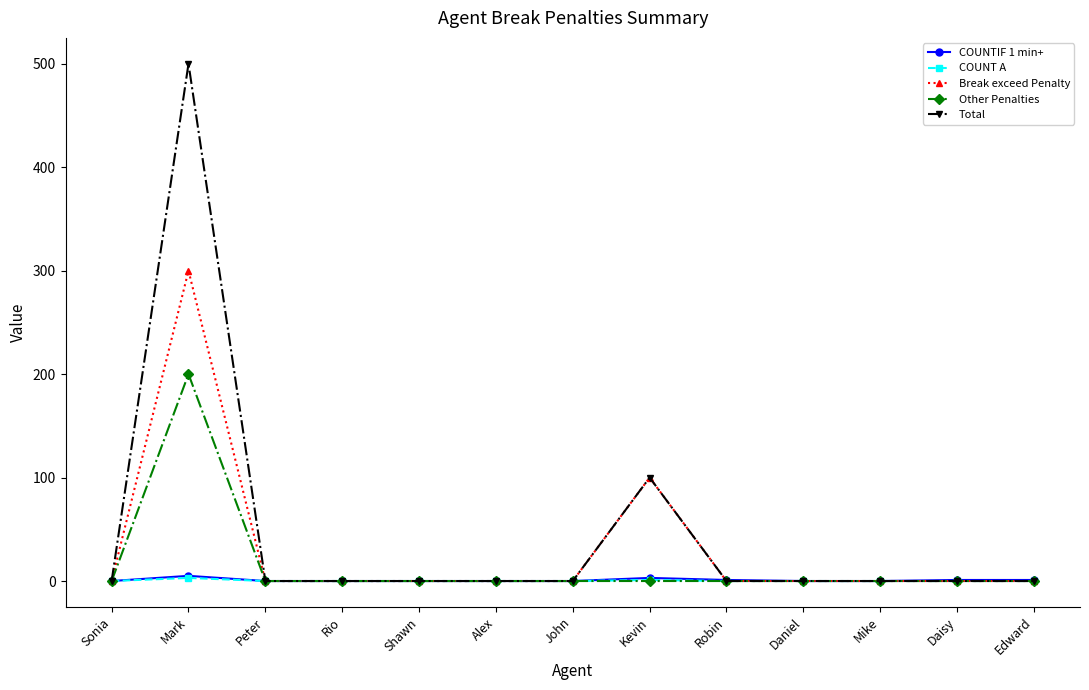

What is the label of the 5th point from the left?

Shawn